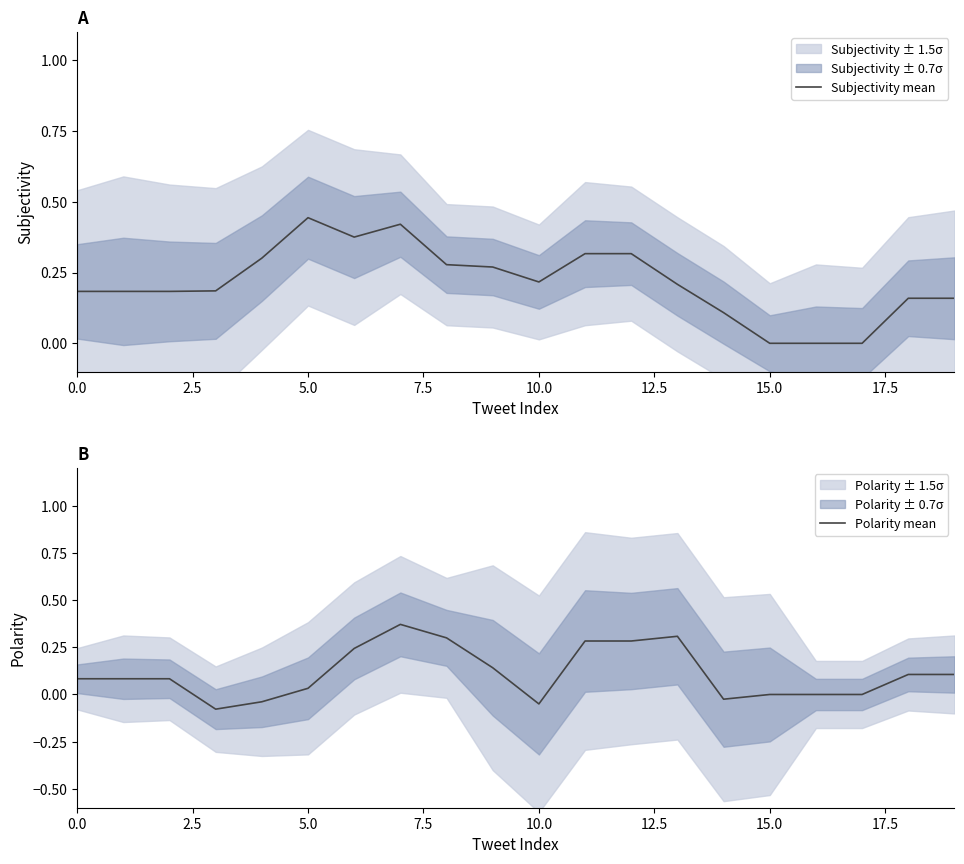

What is the value of the Polarity mean point at the 4th from the left?

-0.1